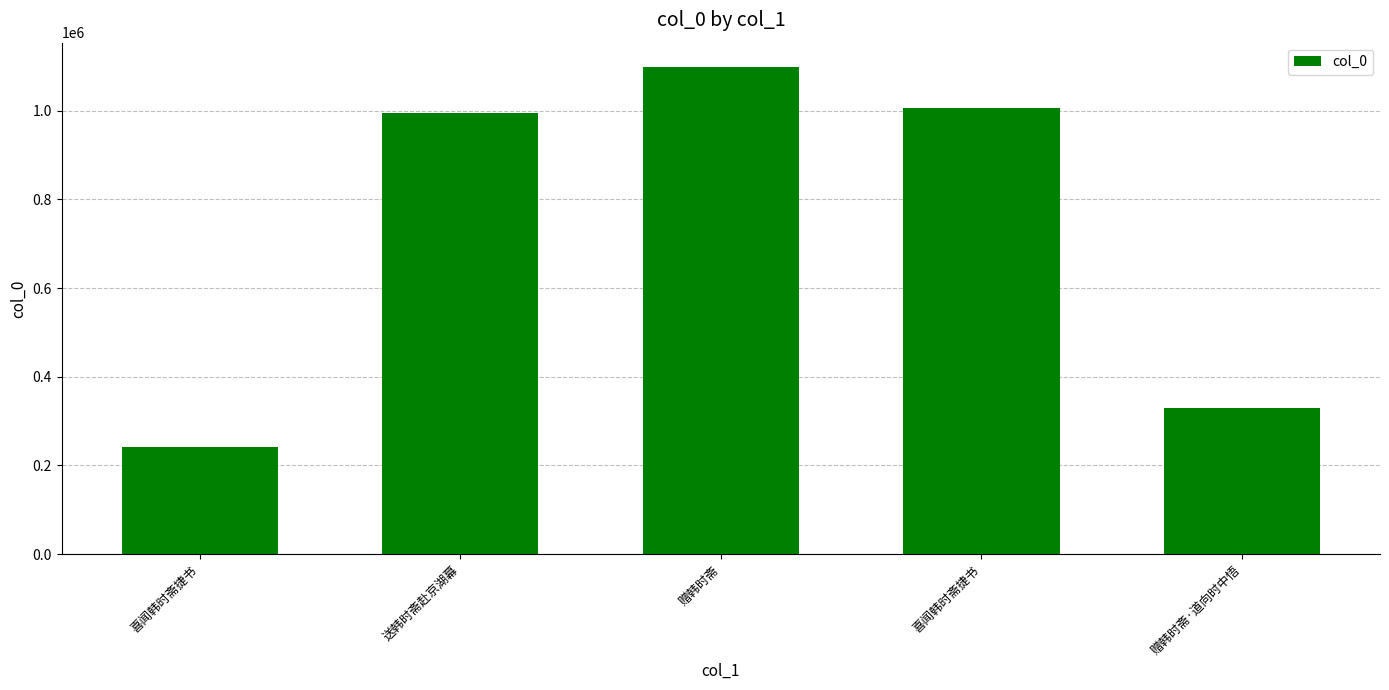

What is the label of the 4th bar from the right?

送韩时斋赴京湖幕